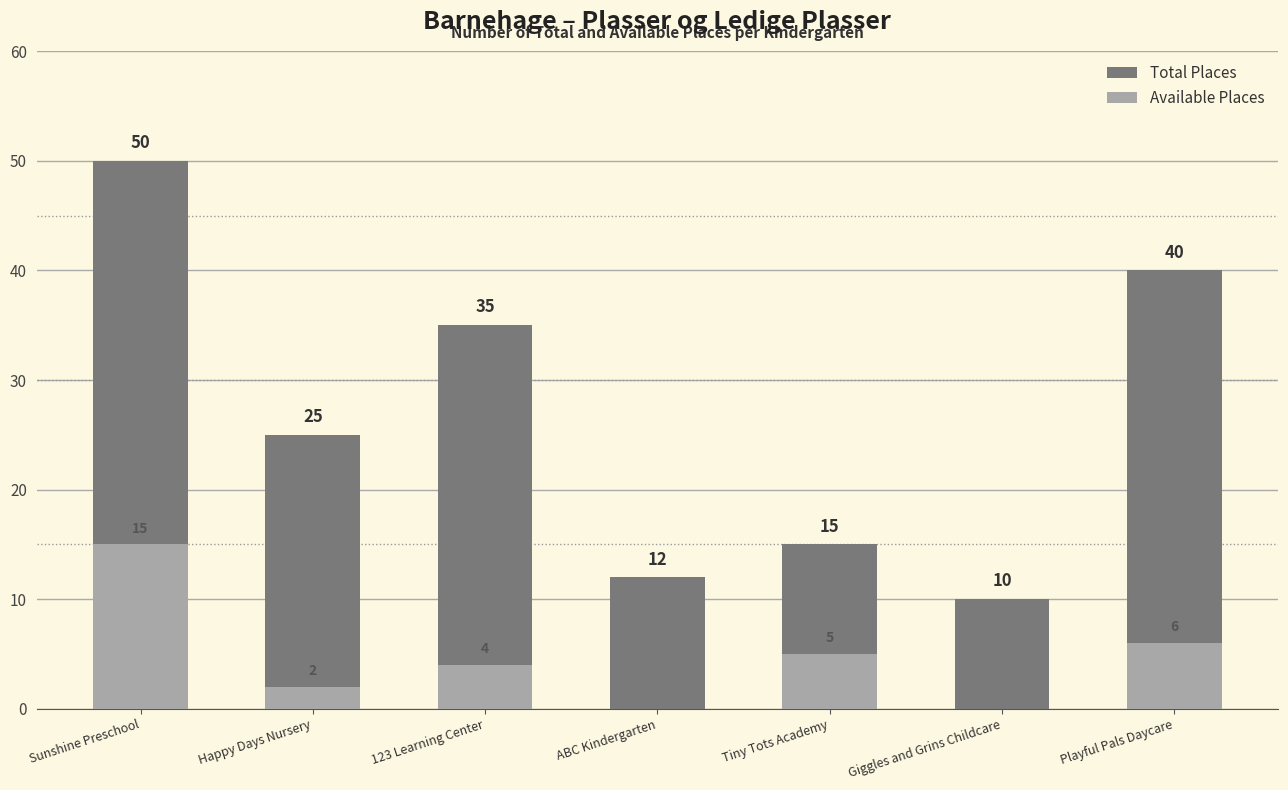

What is the highest value of the Available Places series?

15